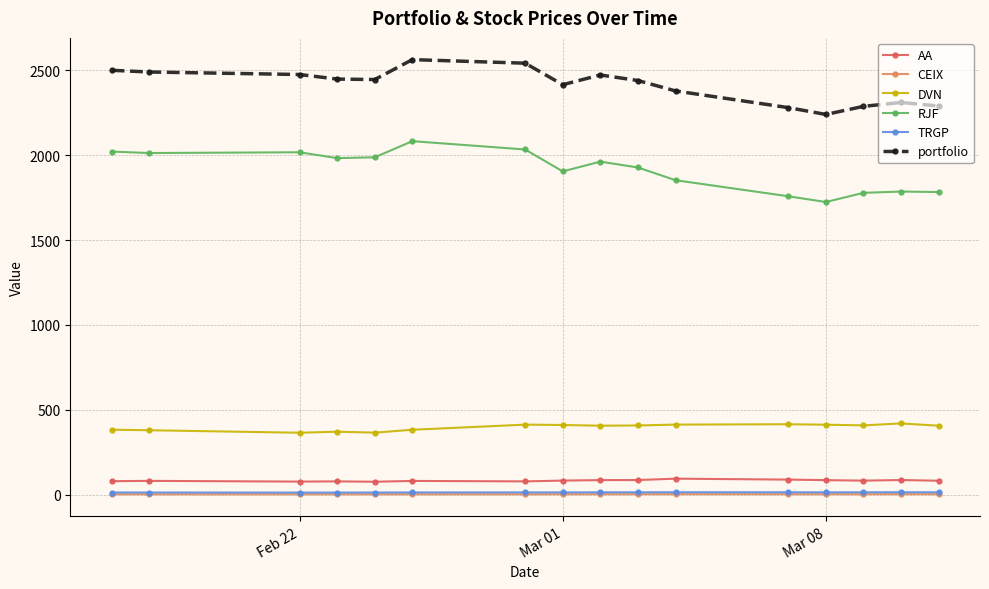

What is the highest value of the DVN series?

420.0